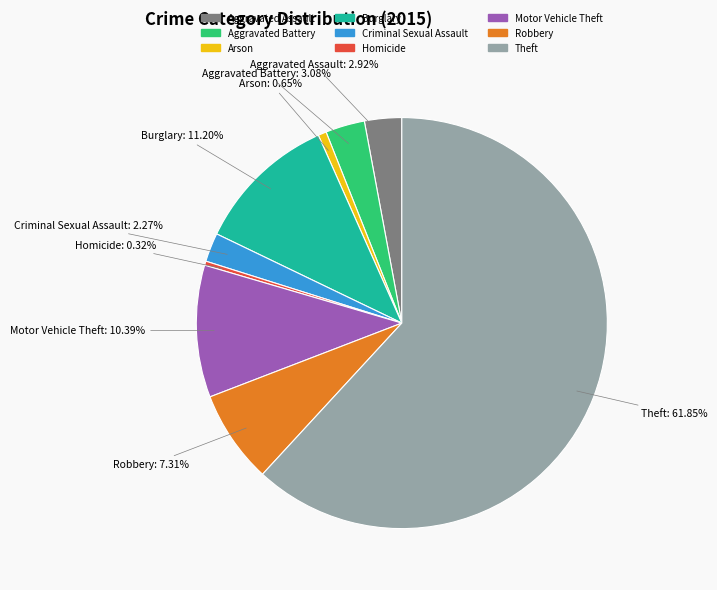

What is the majority slice?

Theft